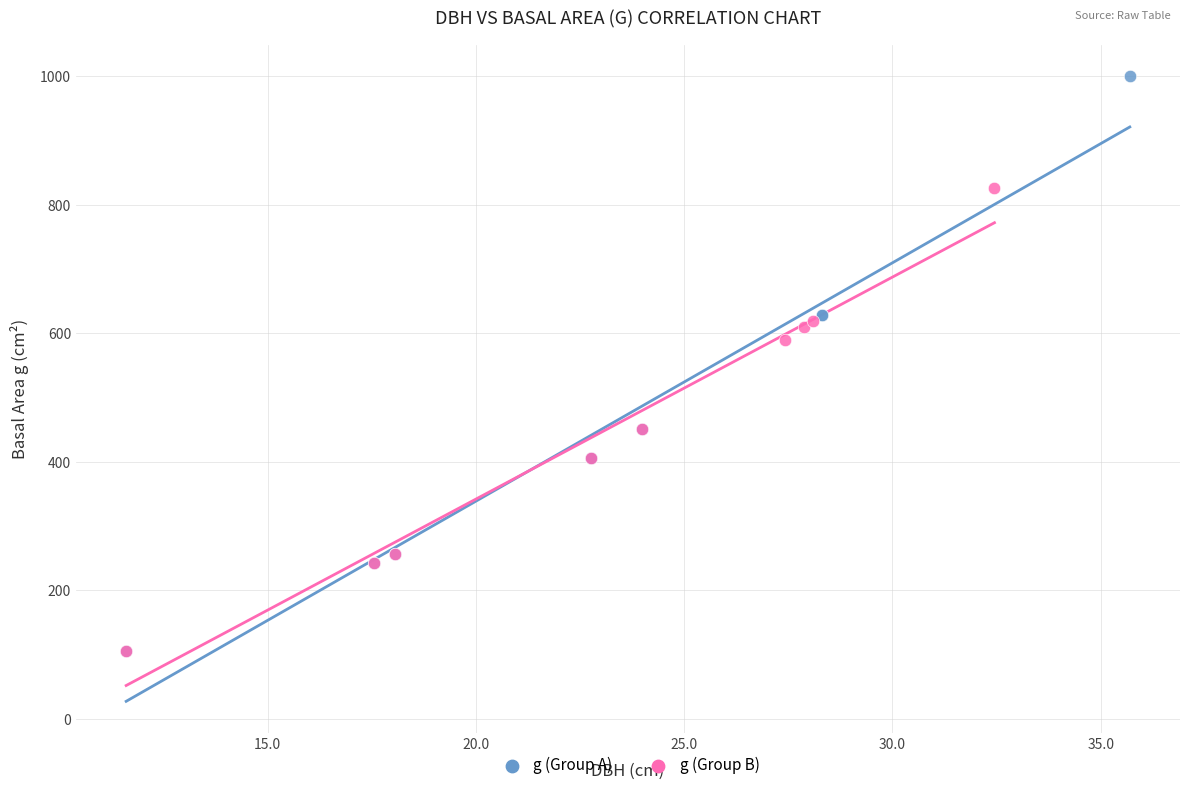

Which series has the largest Y range (max minus min)?

g (Group A)